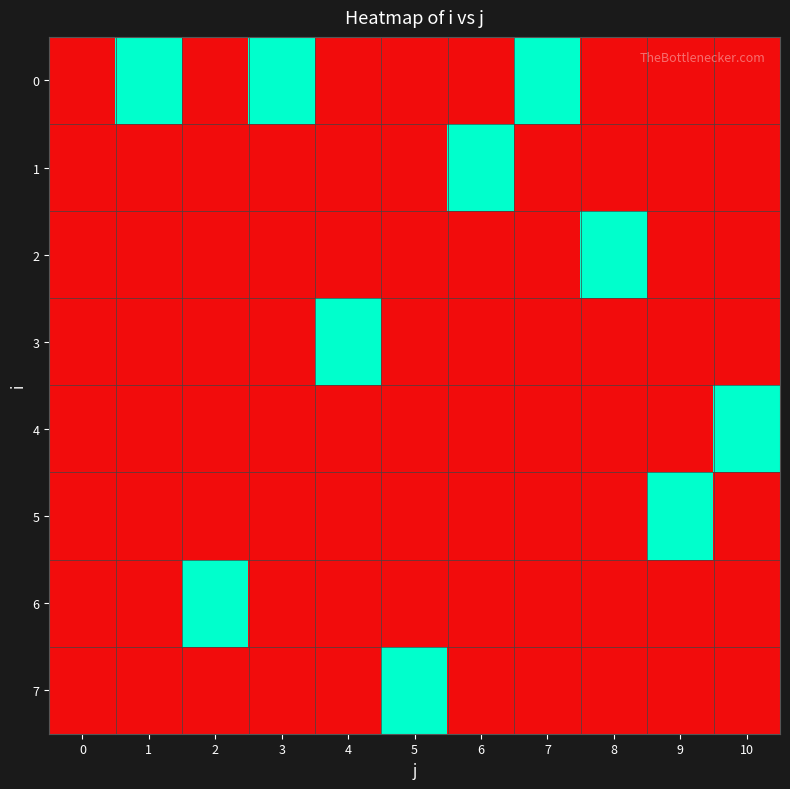

Reading left to right, what are all the values shown in this chart?

0: 0=0	1=1	2=0	3=1	4=0	5=0	6=0	7=1	8=0	9=0	10=0
1: 0=0	1=0	2=0	3=0	4=0	5=0	6=1	7=0	8=0	9=0	10=0
2: 0=0	1=0	2=0	3=0	4=0	5=0	6=0	7=0	8=1	9=0	10=0
3: 0=0	1=0	2=0	3=0	4=1	5=0	6=0	7=0	8=0	9=0	10=0
4: 0=0	1=0	2=0	3=0	4=0	5=0	6=0	7=0	8=0	9=0	10=1
5: 0=0	1=0	2=0	3=0	4=0	5=0	6=0	7=0	8=0	9=1	10=0
6: 0=0	1=0	2=1	3=0	4=0	5=0	6=0	7=0	8=0	9=0	10=0
7: 0=0	1=0	2=0	3=0	4=0	5=1	6=0	7=0	8=0	9=0	10=0